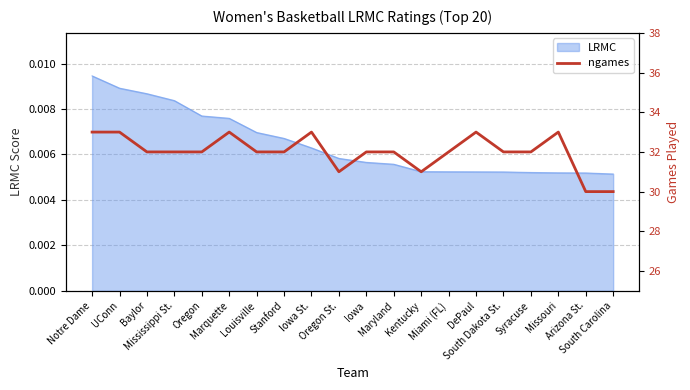

Reading right to left, list all the values displayed in this chart.

South Carolina=30	Arizona St.=30	Missouri=33	Syracuse=32	South Dakota St.=32	DePaul=33	Miami (FL)=32	Kentucky=31	Maryland=32	Iowa=32	Oregon St.=31	Iowa St.=33	Stanford=32	Louisville=32	Marquette=33	Oregon=32	Mississippi St.=32	Baylor=32	UConn=33	Notre Dame=33